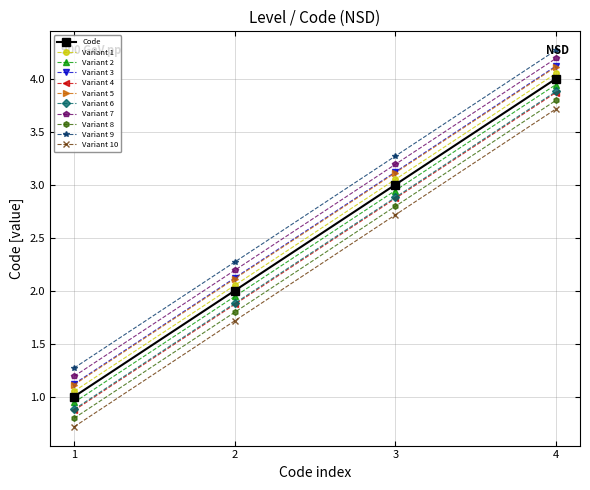

True or false: Variant 10 has a value of 5.9 at 4.

False